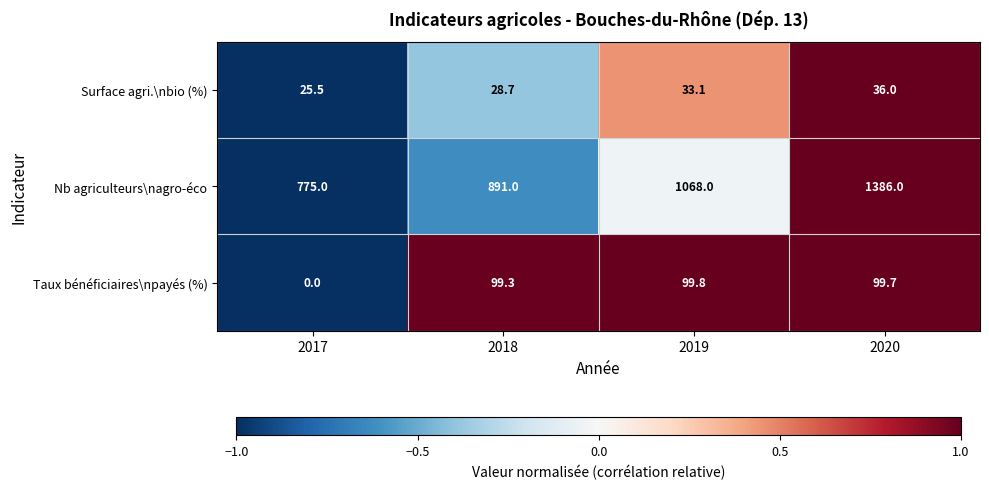

Which series has the largest total across all categories?

Nb agriculteurs\nagro-éco